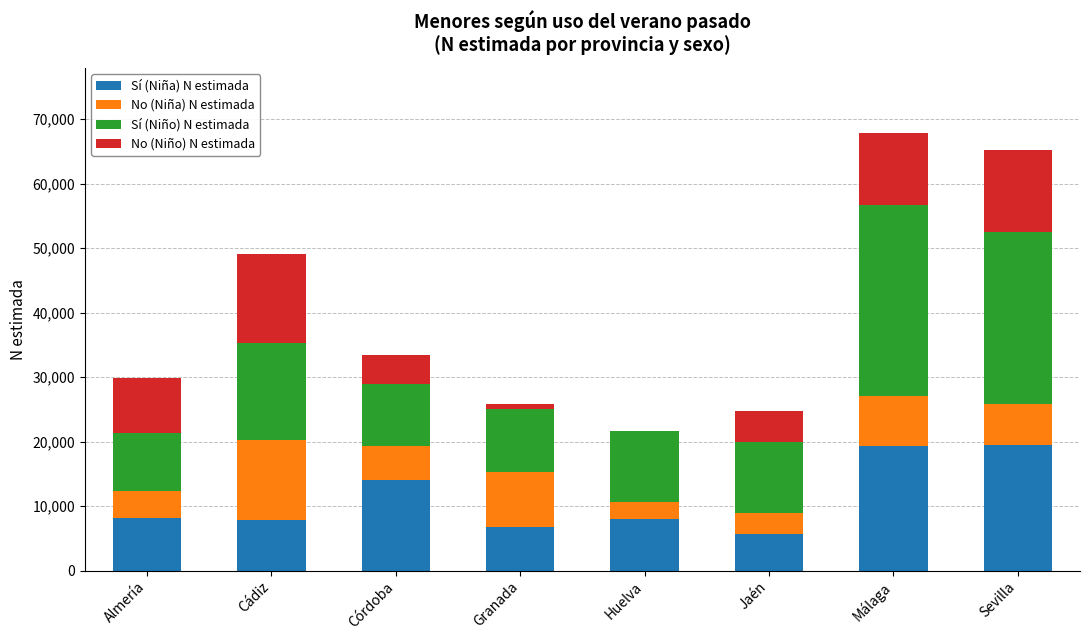

What are all the series names shown in the legend?

Sí (Niña) N estimada, No (Niña) N estimada, Sí (Niño) N estimada, No (Niño) N estimada